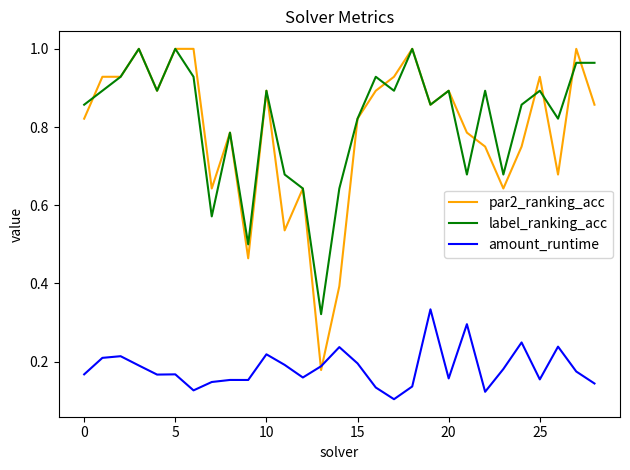

True or false: label_ranking_acc and amount_runtime cross at least once.

False